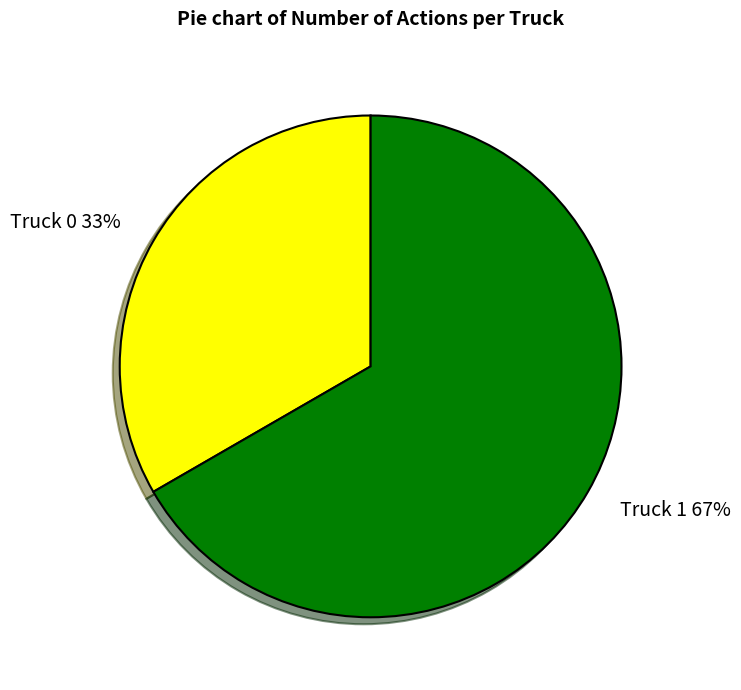

To the nearest percent, what is the combined percentage of Truck 1 and Truck 0?

100%